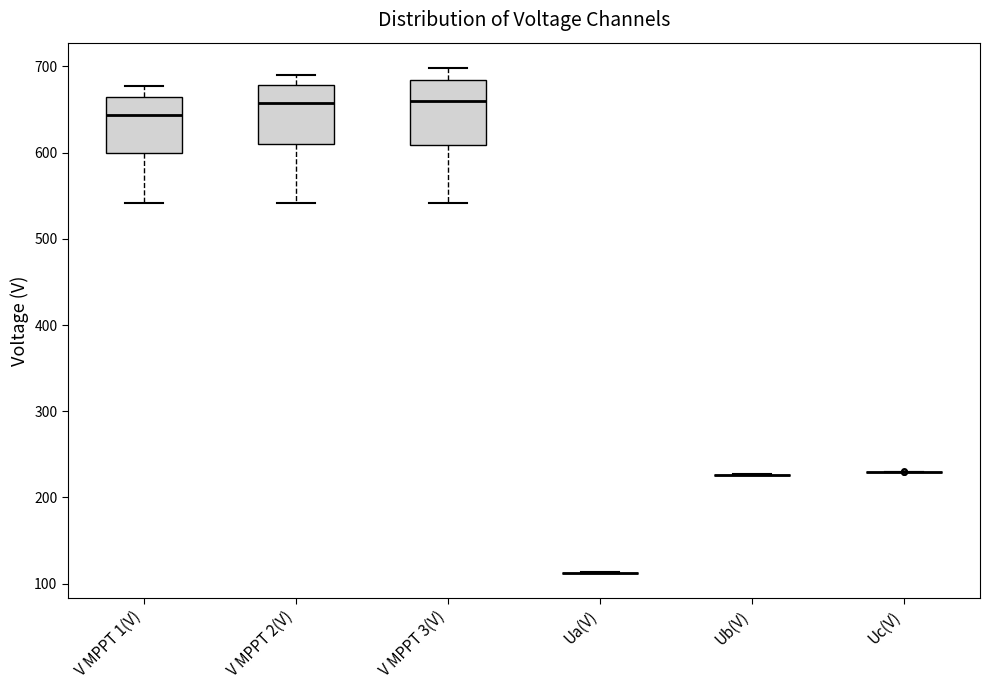

Reading left to right, read every box against the y-axis: the position of its median line, the range the box covers, and the ends of its whiskers. The values are not printed on the chart, so give them approximately, as read against the axis.

V MPPT 1(V): median 640, box 600 to 660, whiskers 540 to 680
V MPPT 2(V): median 660, box 610 to 680, whiskers 540 to 690
V MPPT 3(V): median 660, box 610 to 680, whiskers 540 to 700
Ua(V): box collapsed to a line at 110, whiskers 110 to 110
Ub(V): box collapsed to a line at 230, whiskers 230 to 230
Uc(V): box collapsed to a line at 230, whiskers 230 to 230